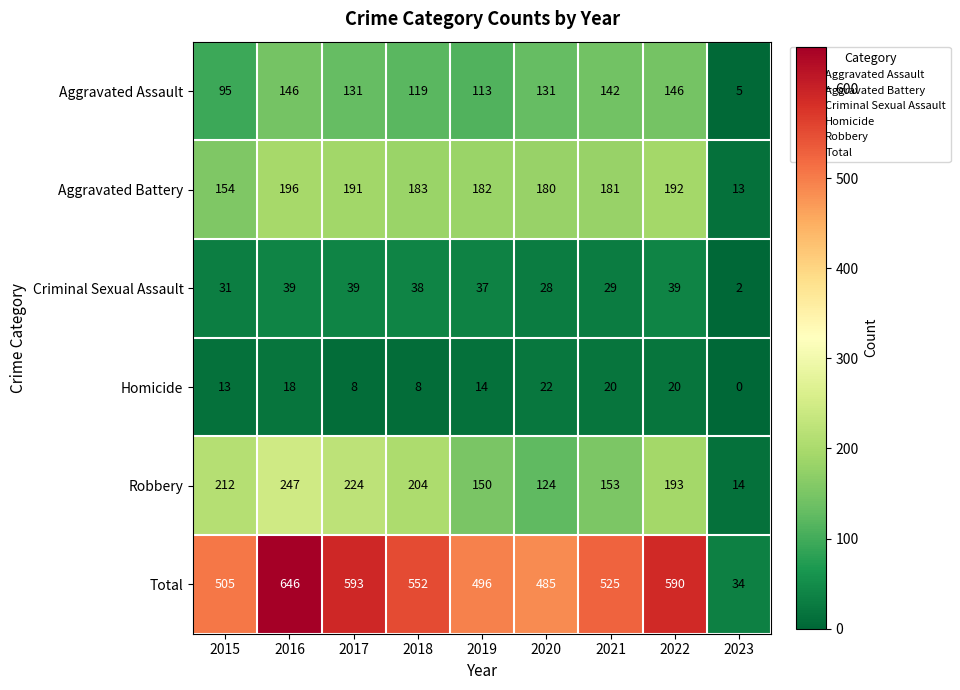

Which series has the largest range (max minus min)?

Total